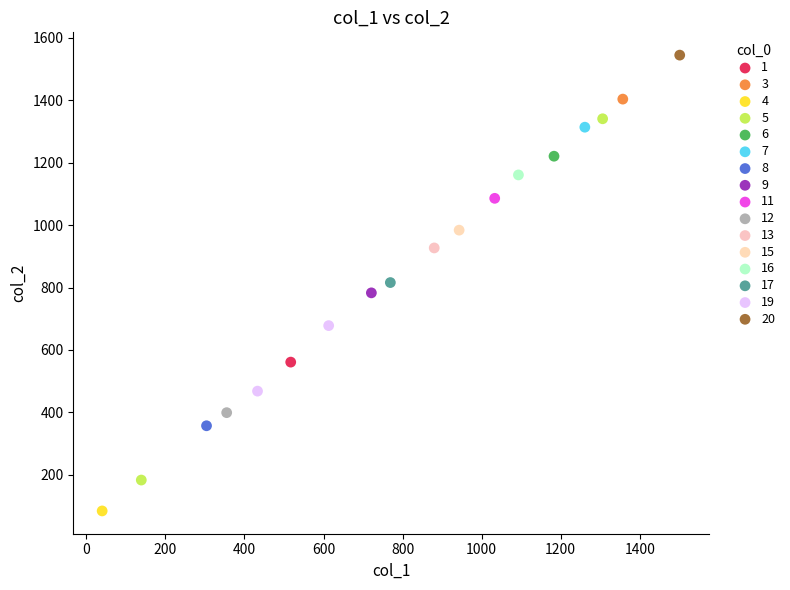

What are all the series names shown in the legend?

1, 3, 4, 5, 6, 7, 8, 9, 11, 12, 13, 15, 16, 17, 19, 20